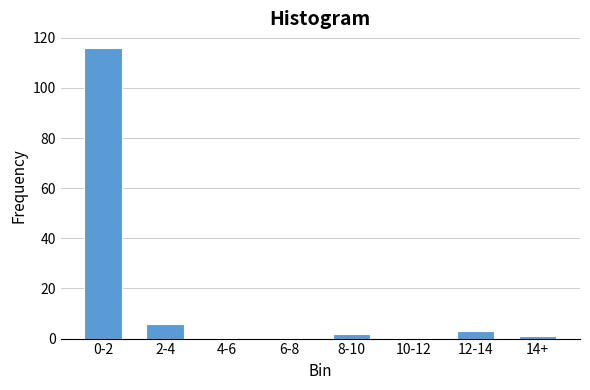

Reading left to right, transcribe all the data shown in this chart.

0-2=116	2-4=6	4-6=0	6-8=0	8-10=2	10-12=0	12-14=3	14+=1